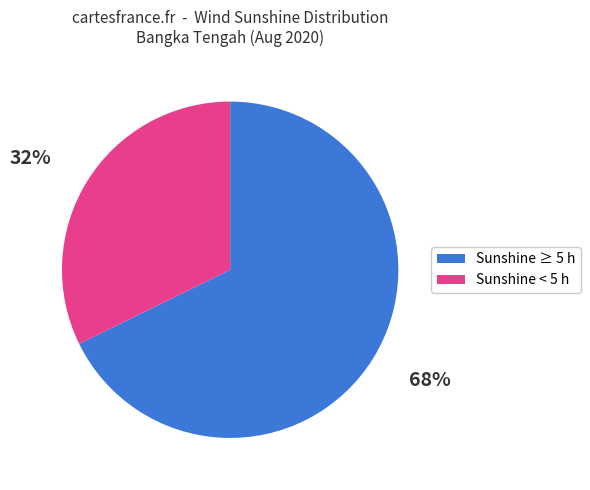

To the nearest percent, what percentage of the pie is Sunshine ≥ 5 h?

68%